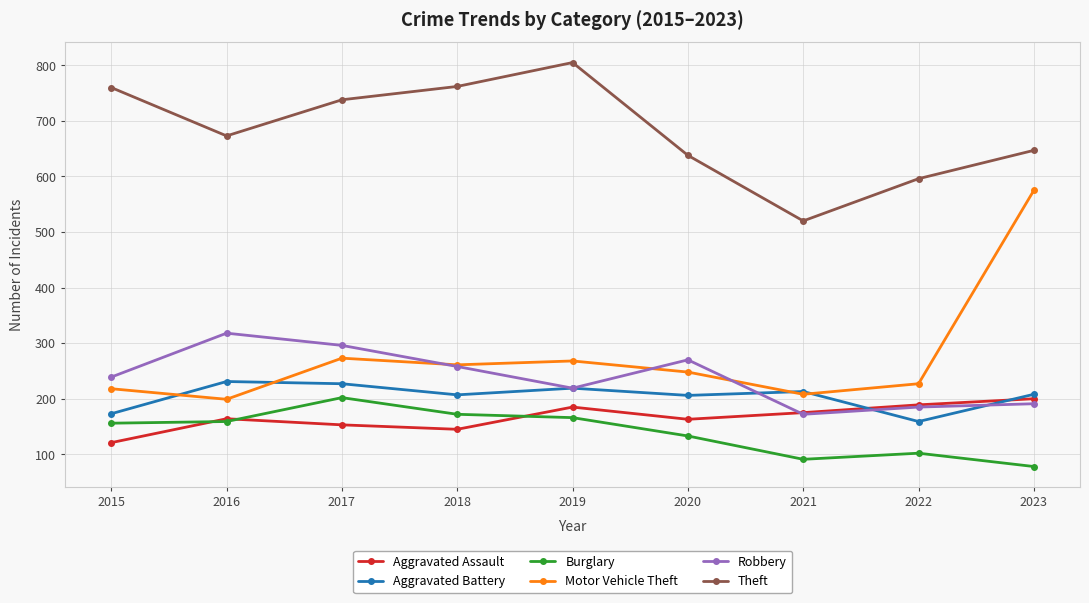

In Aggravated Battery, how many points are higher than both neighbors (excluding endpoints)?

3